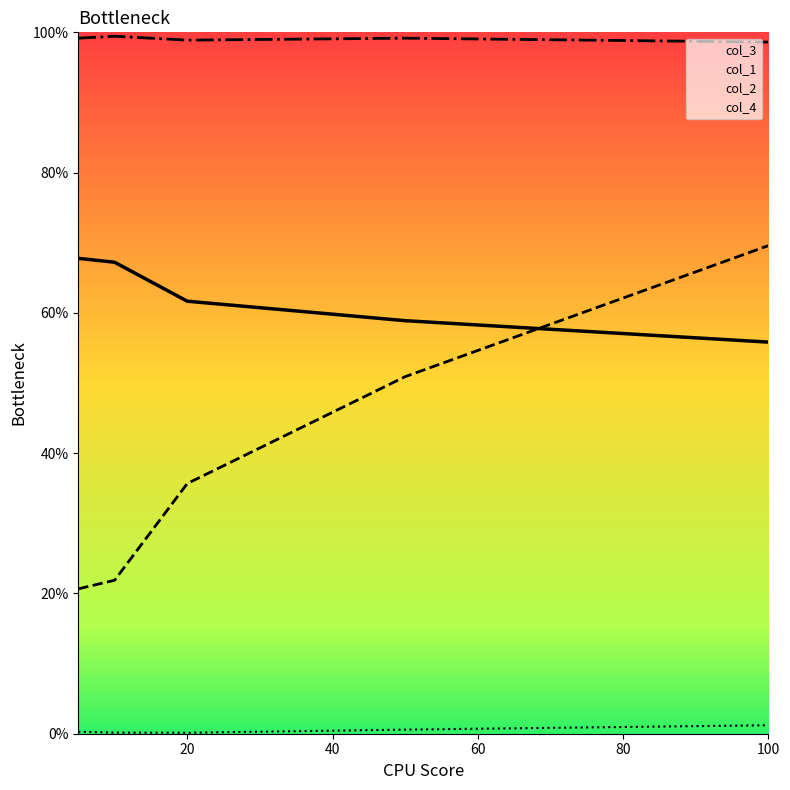

Which category has the highest value in the col_3 series?

10